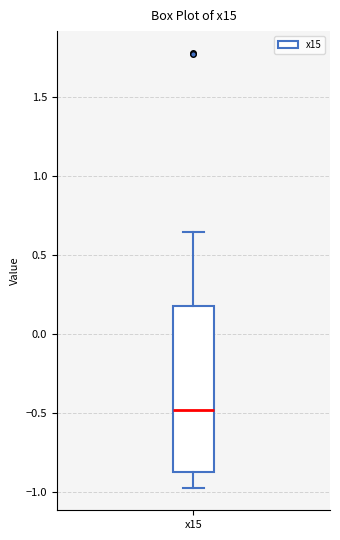

Transcribe this box plot: give where the median line is, the range the box spans, and where the two whiskers end, as read against the y-axis. The values are not printed on the chart, so give them approximately, as read against the axis.

median -0.50, box -0.90 to 0.20, whiskers -1.00 to 0.65